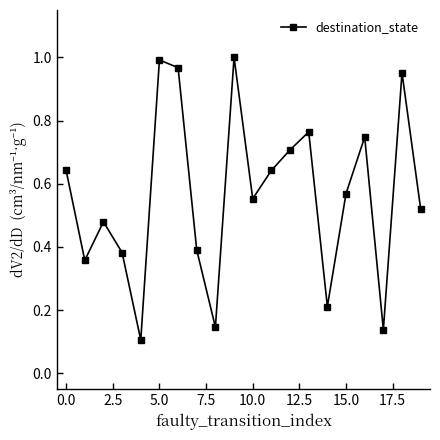

Count the number of data series in this chart.

1